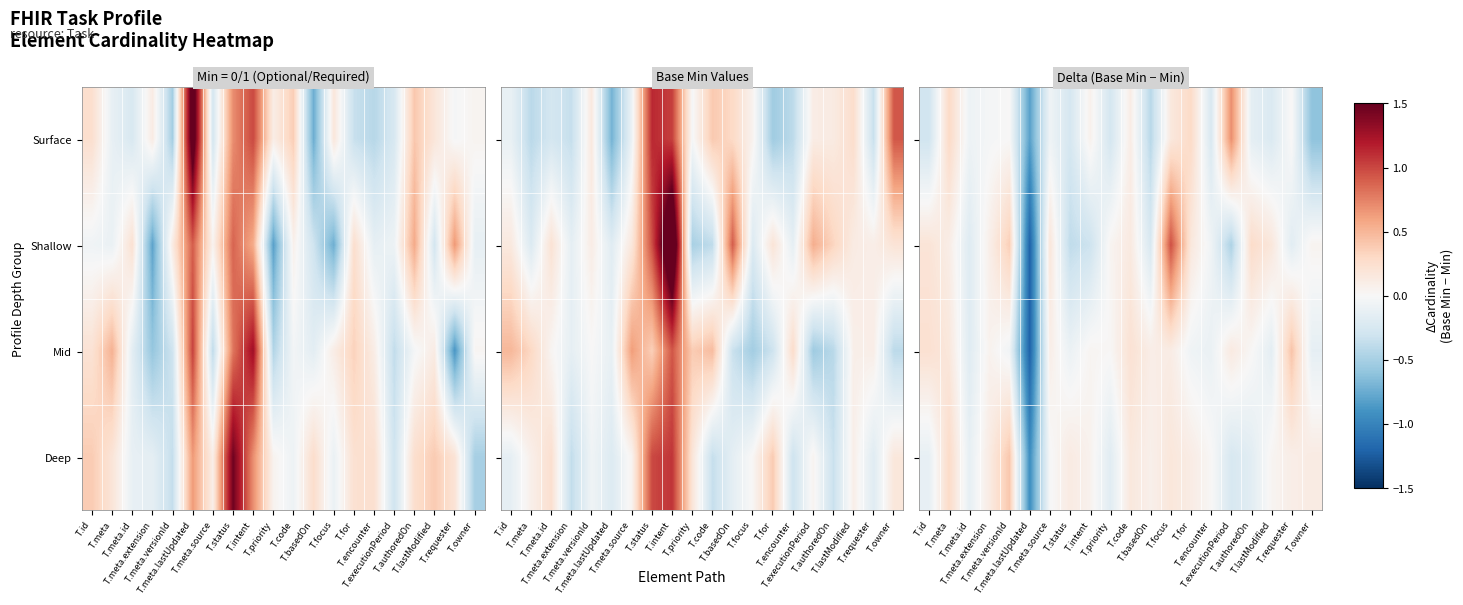

Which category has the lowest value across all series?

T.meta.lastUpdated